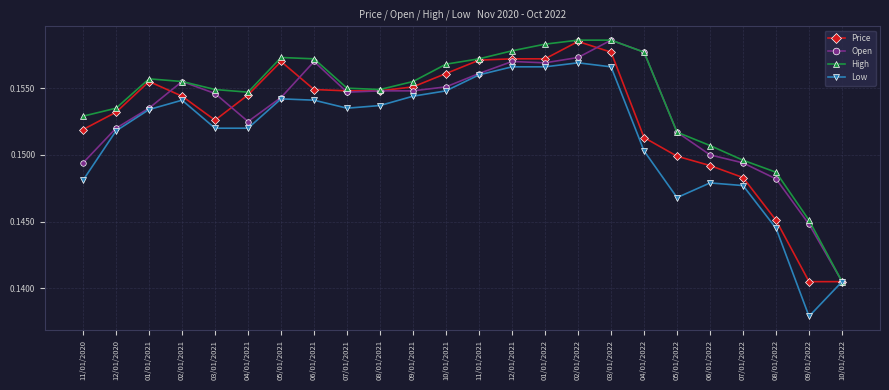

What is the label of the 24th point from the left?

10/01/2022